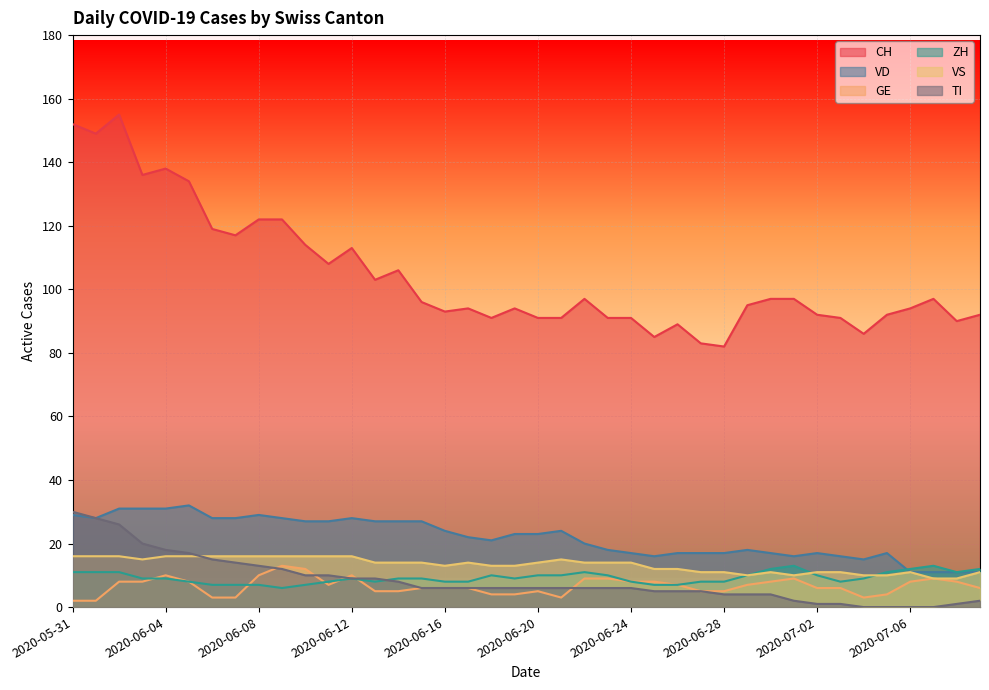

Is it true that VS equals 16 at 2020-06-05?

True